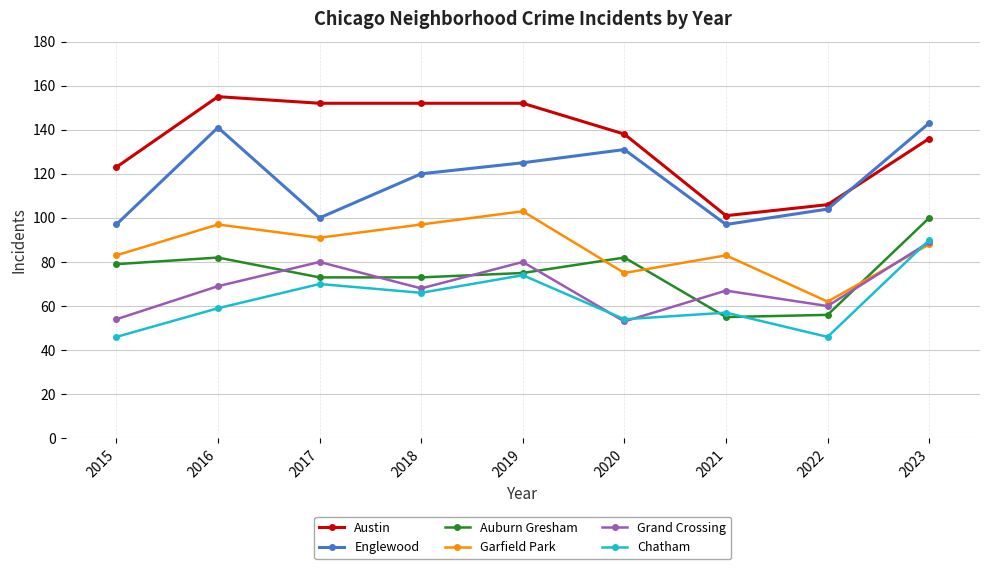

Is this an area chart (filled region under the line)?

No